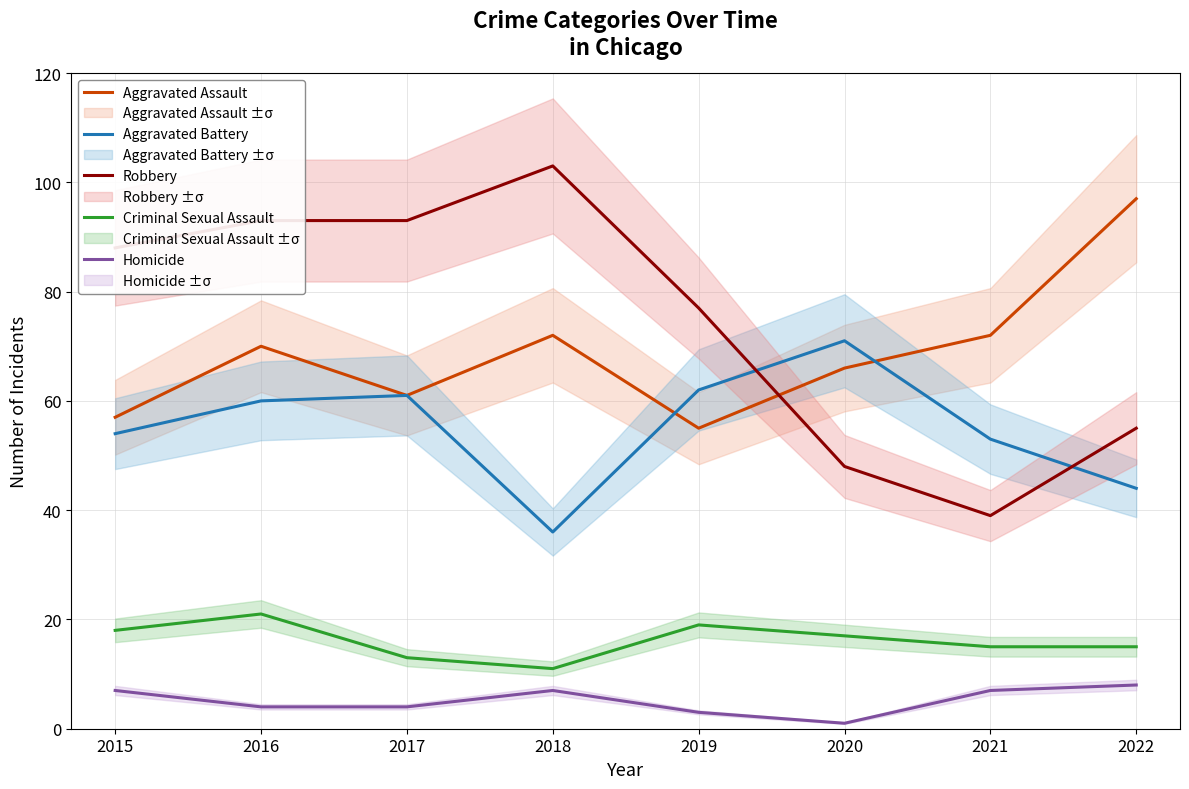

True or false: Criminal Sexual Assault and Homicide intersect in this chart.

False